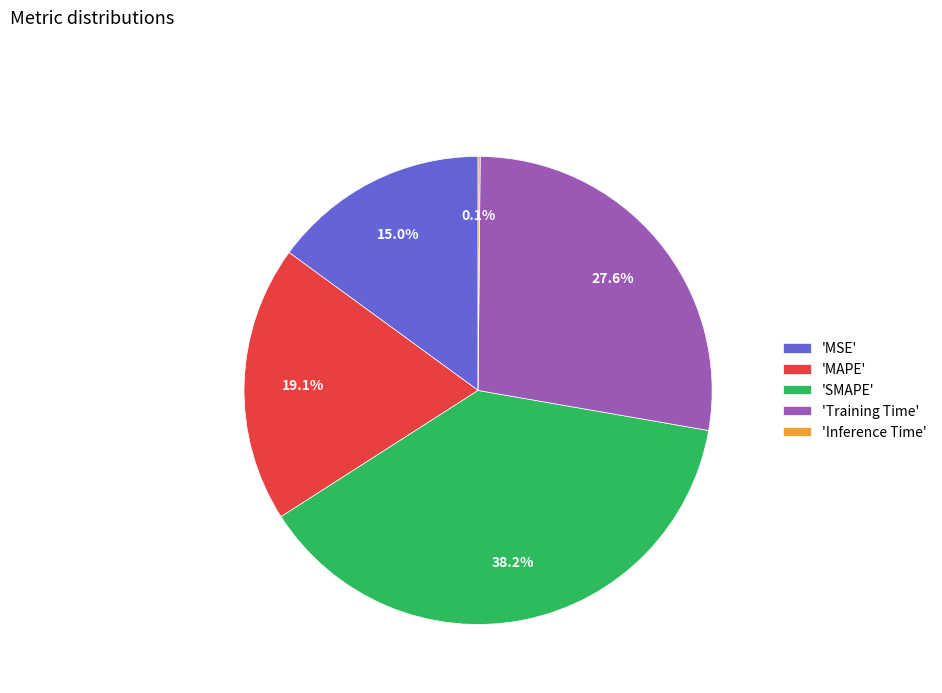

To the nearest percent, what is the difference between the largest and smallest slice percentages?

38%